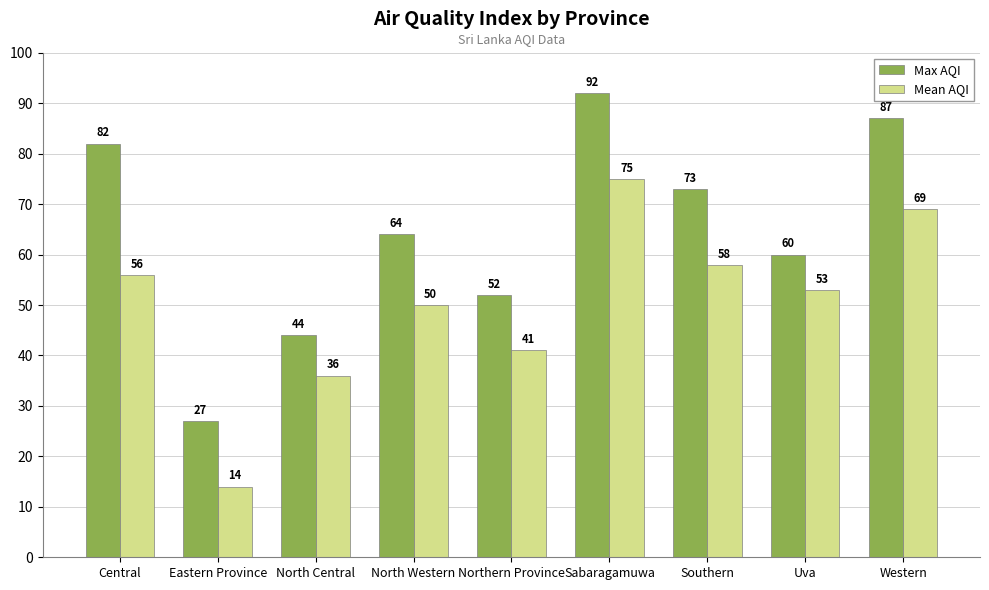

The Mean AQI series shows 20 at Uva. True or false?

False